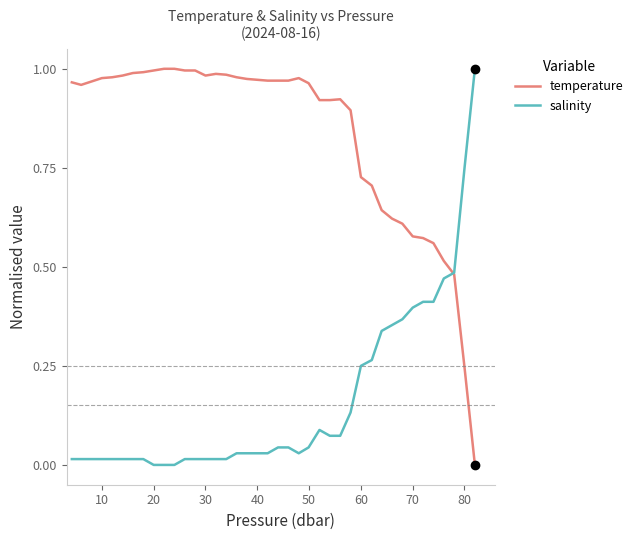

Which series has the largest total across all categories?

temperature